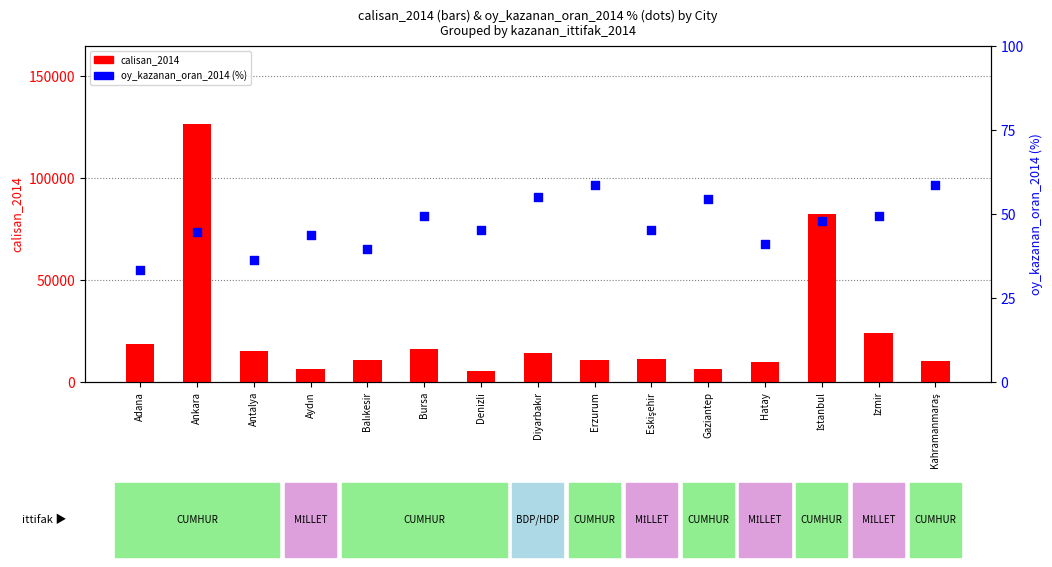

At how many categories does at least one series exceed 56074?

2